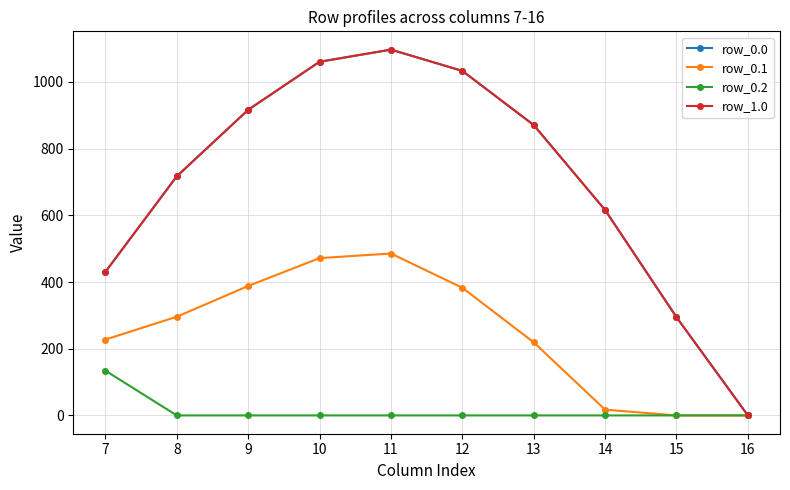

Is this an area chart (filled region under the line)?

No